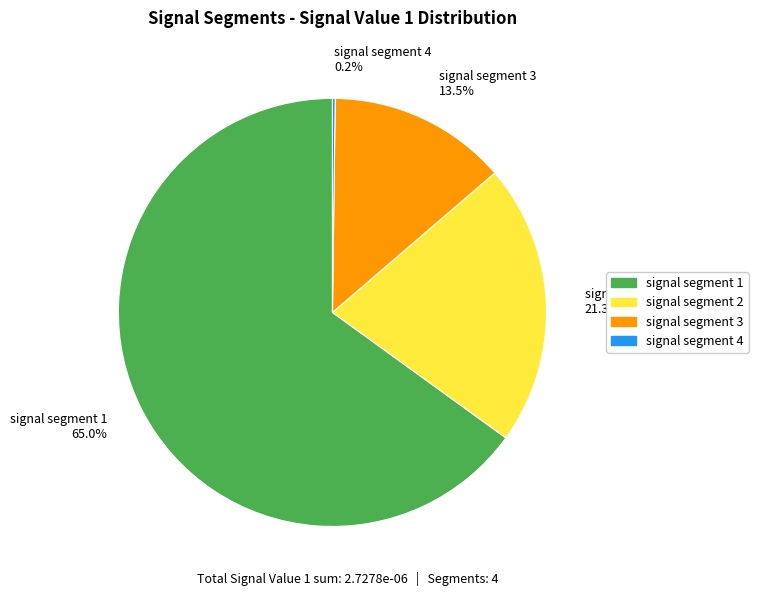

To the nearest percent, what is the difference between the largest and smallest slice percentages?

65%